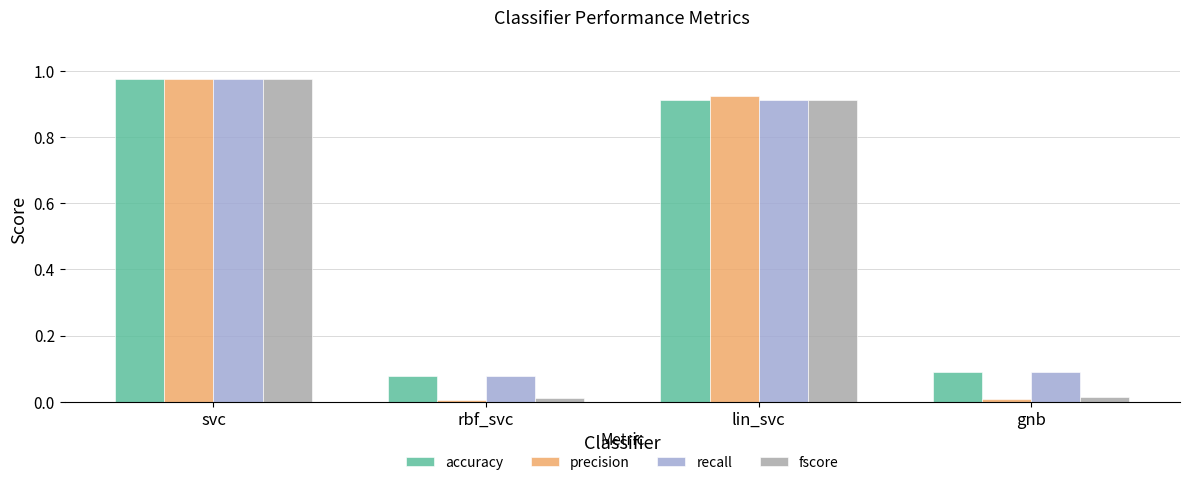

Is it true that recall equals 1.2 at lin_svc?

False